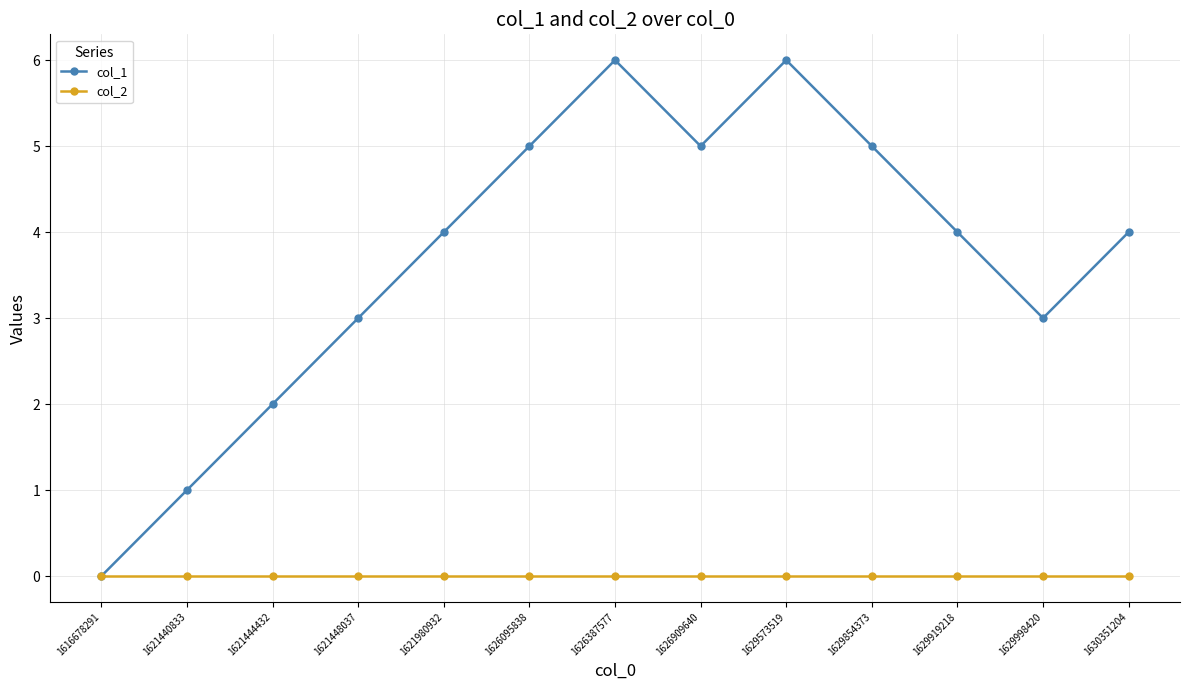

Which series has the largest total across all categories?

col_1